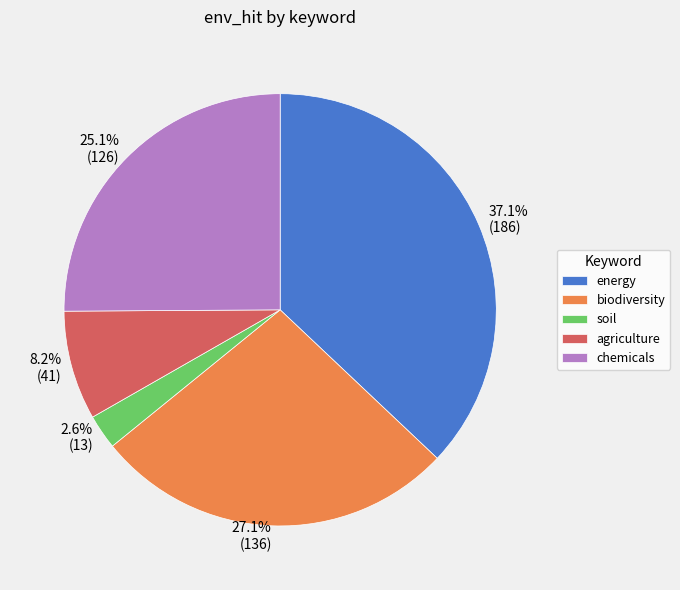

Does energy represent more than half of the total?

No